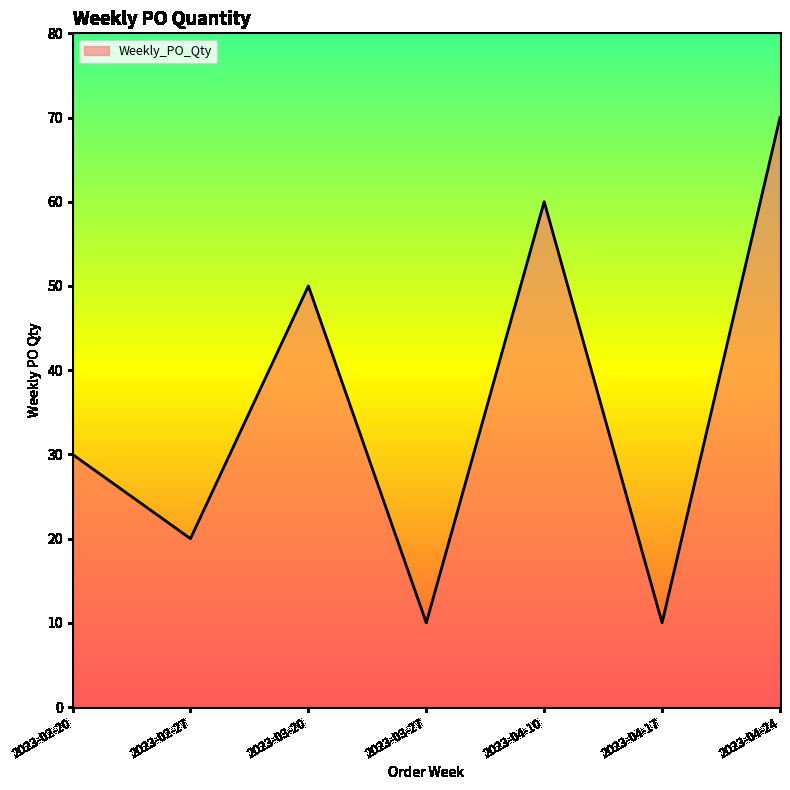

Which has a higher value, 2023-04-24 or 2023-04-10?

2023-04-24